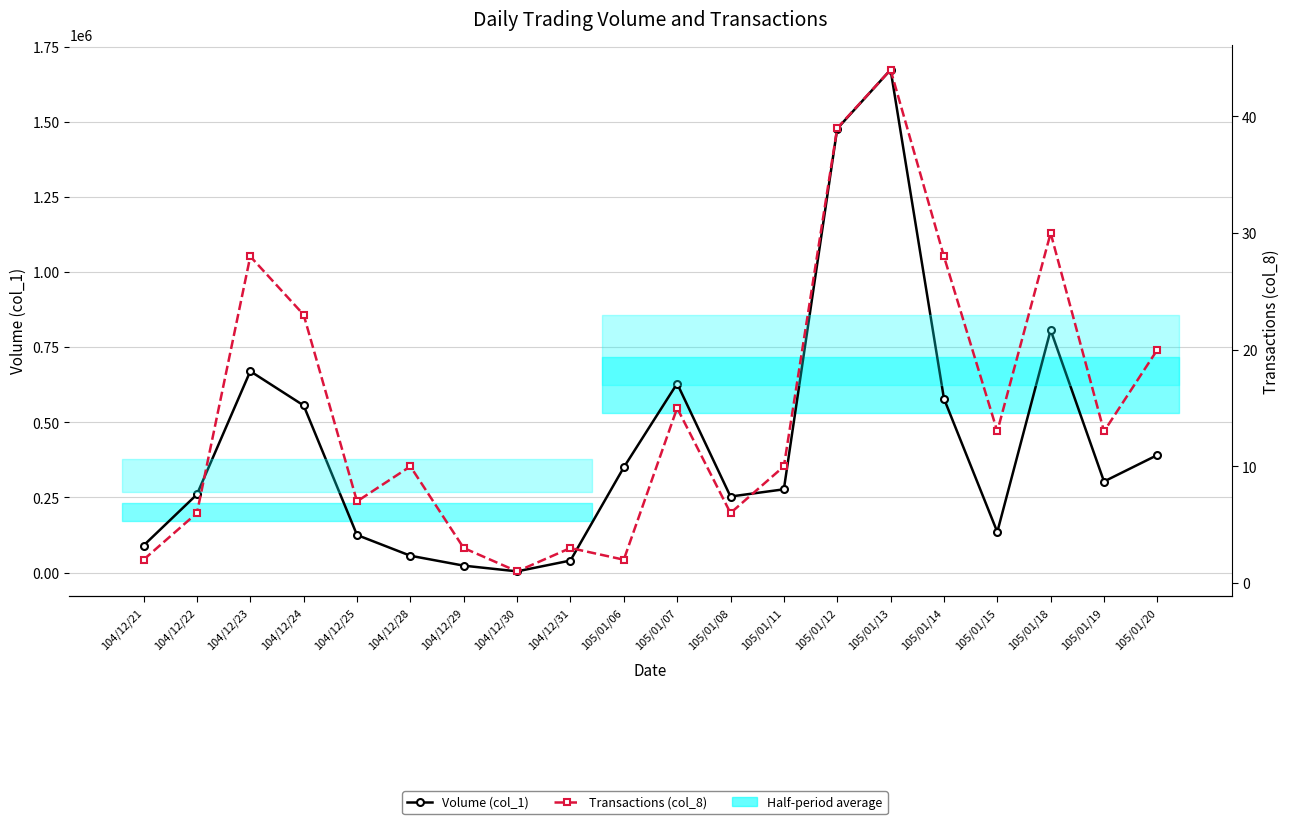

What is the maximum value for Volume (col_1)?

1673000